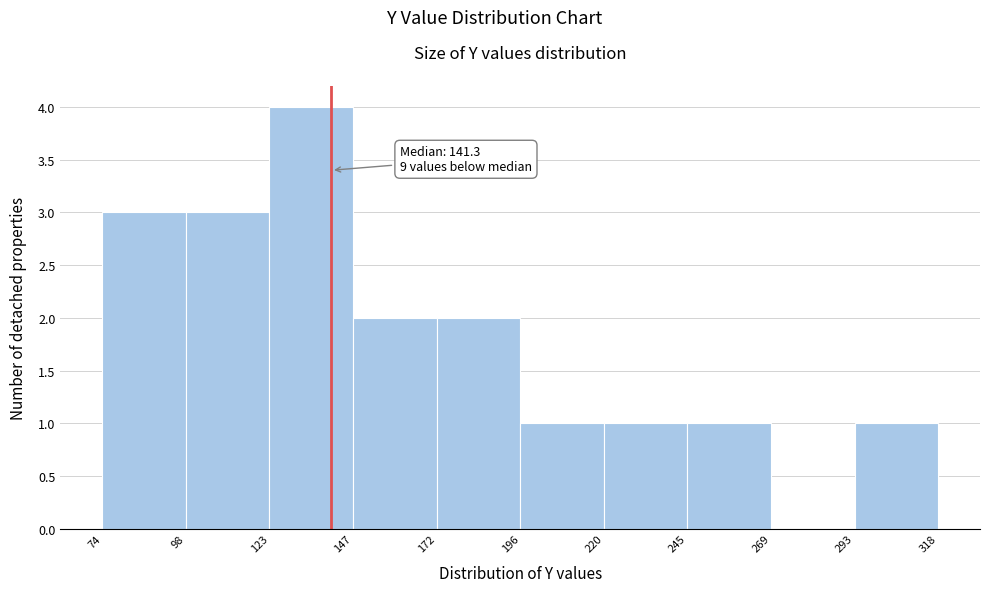

Which range on the x-axis has the tallest bar?

123 to 147